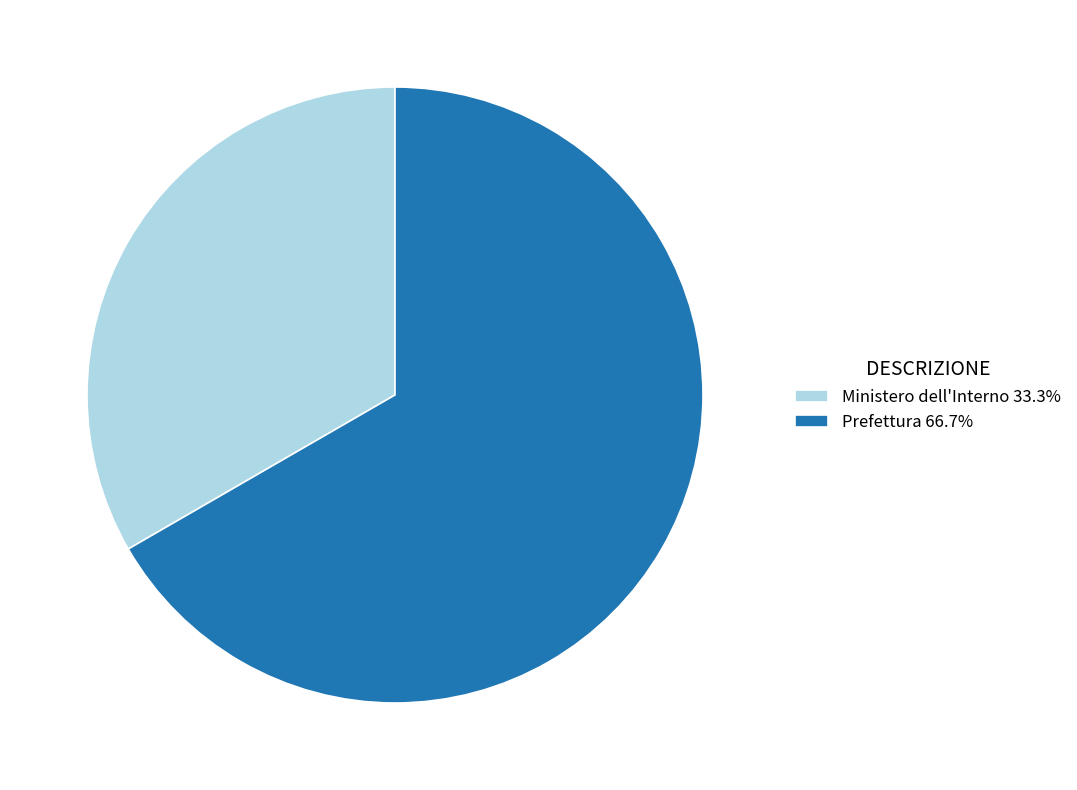

How many segments does this pie chart have?

2